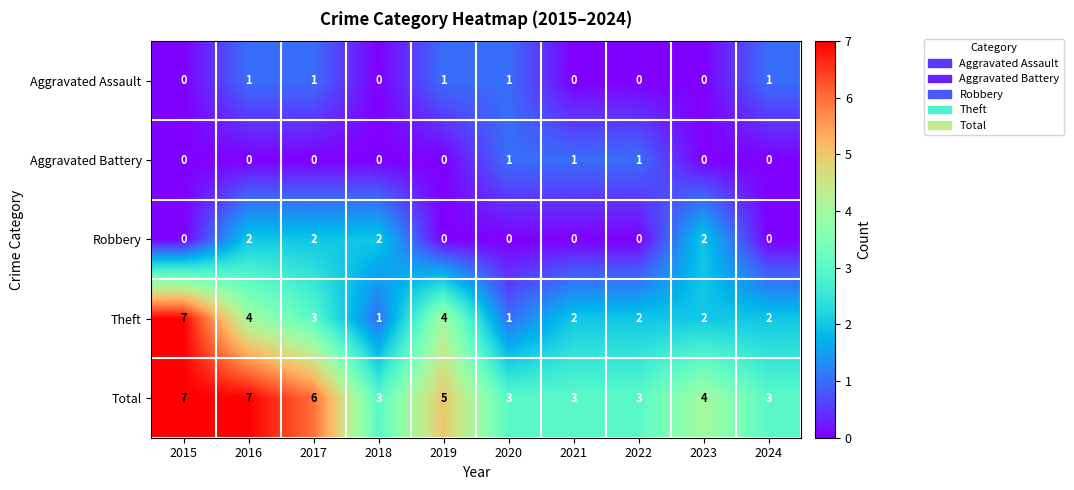

What is the maximum value shown in the chart?

7